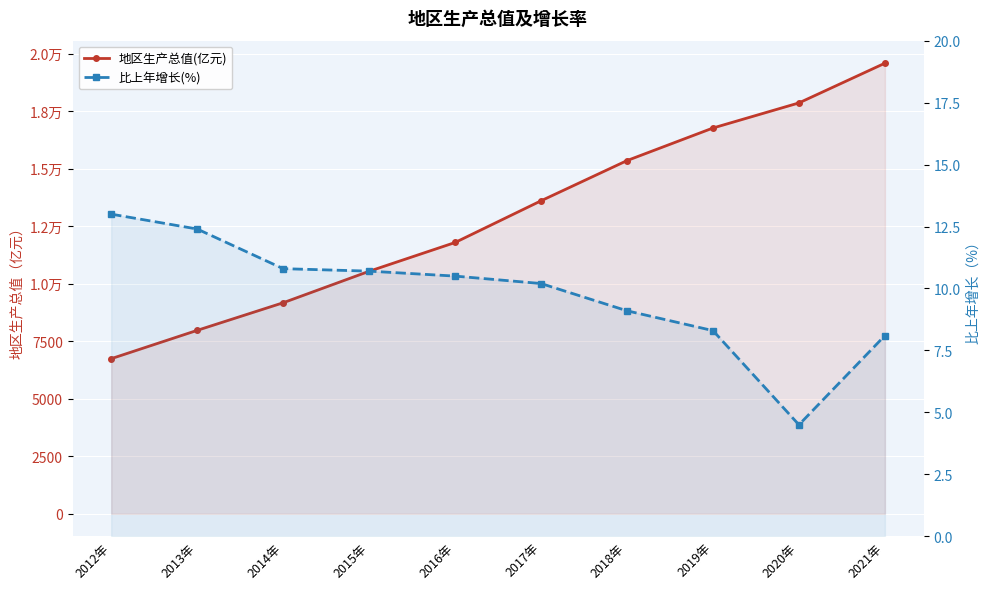

True or false: 比上年增长(%) and 地区生产总值(亿元) intersect in this chart.

False